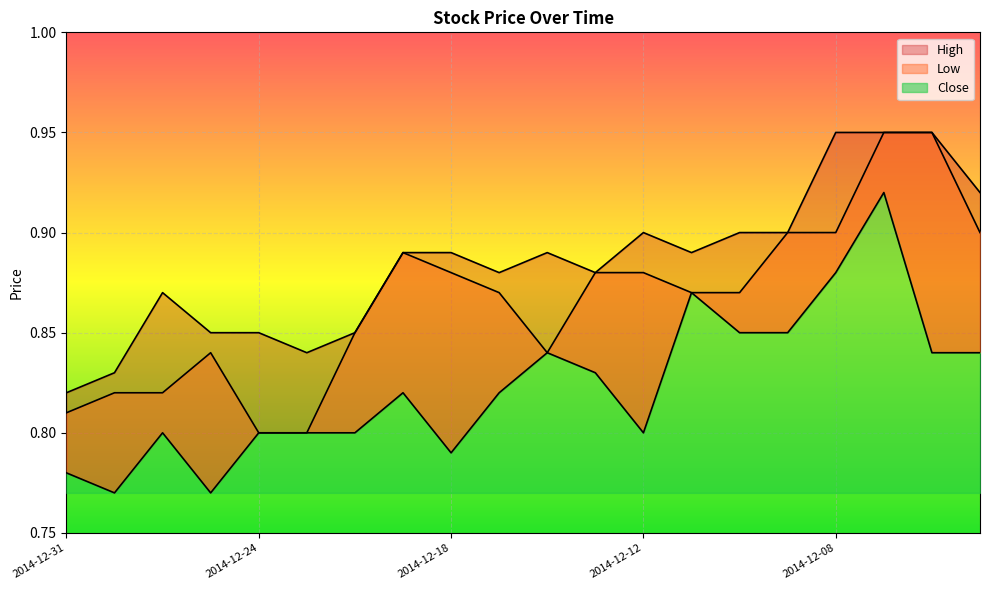

Reading right to left, extract all data points from this chart.

High: 0.9	0.9	0.9	0.9	0.9	0.9	0.9	0.9	0.9	0.9	0.9	0.9	0.9	0.8	0.8	0.8	0.8	0.9	0.8	0.8
Low: 0.8	0.8	0.9	0.9	0.8	0.8	0.9	0.8	0.8	0.8	0.8	0.8	0.8	0.8	0.8	0.8	0.8	0.8	0.8	0.8
Close: 0.9	0.9	0.9	0.9	0.9	0.9	0.9	0.9	0.9	0.8	0.9	0.9	0.9	0.8	0.8	0.8	0.8	0.8	0.8	0.8